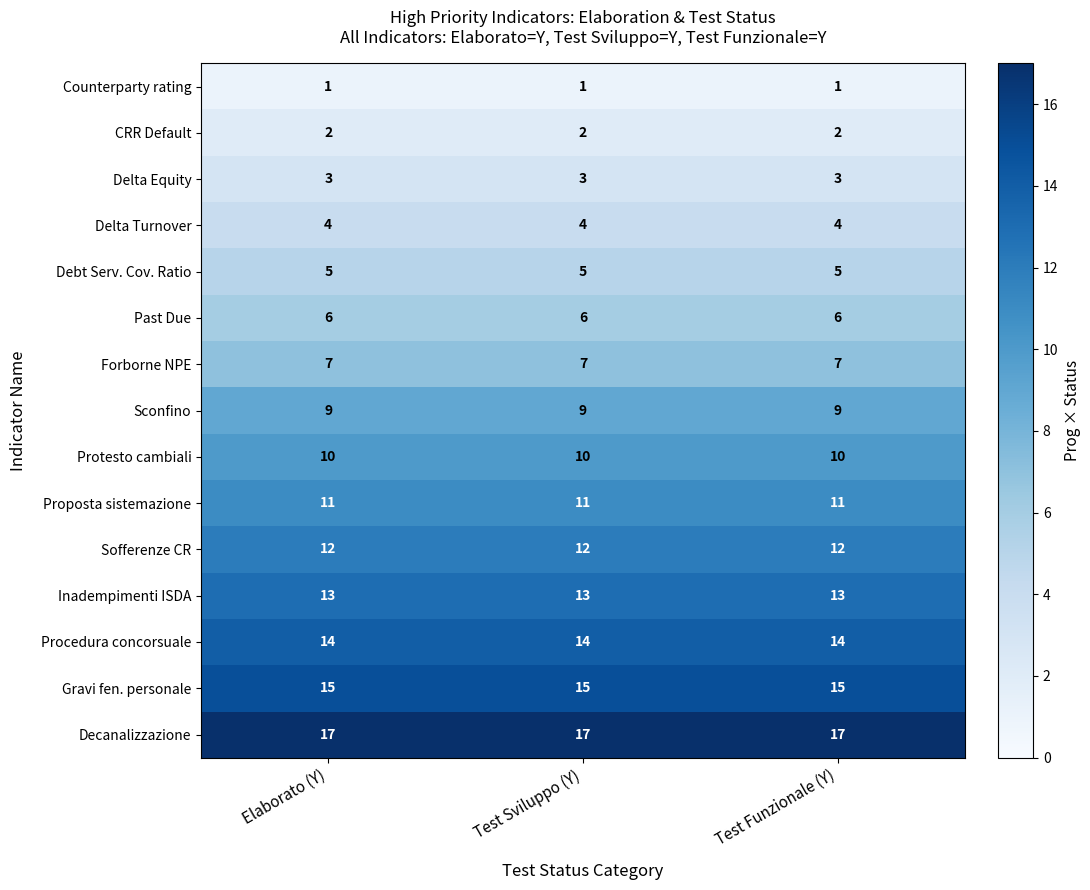

What is the average value of the Past Due series?

6